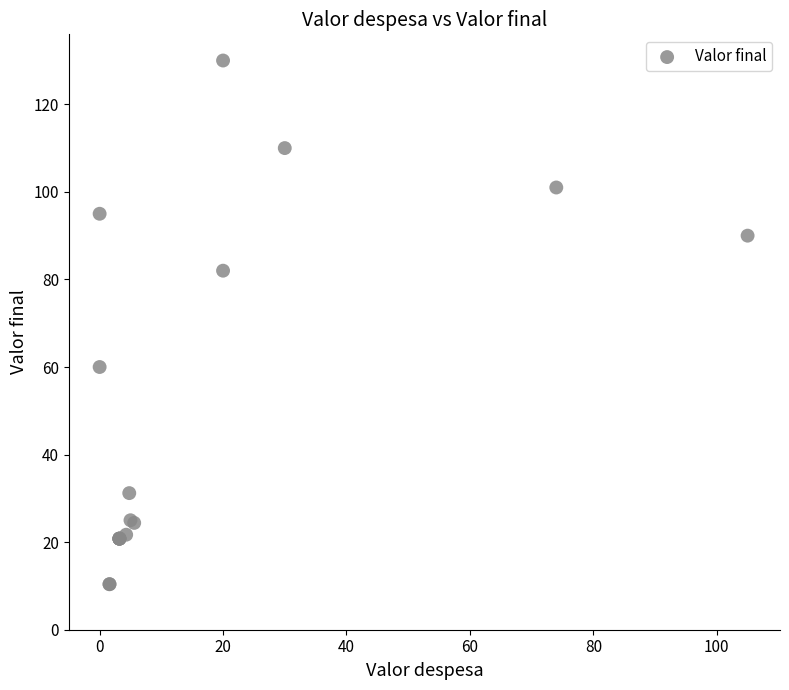

What Y value in the scatter plot is closest to 70?

60.0